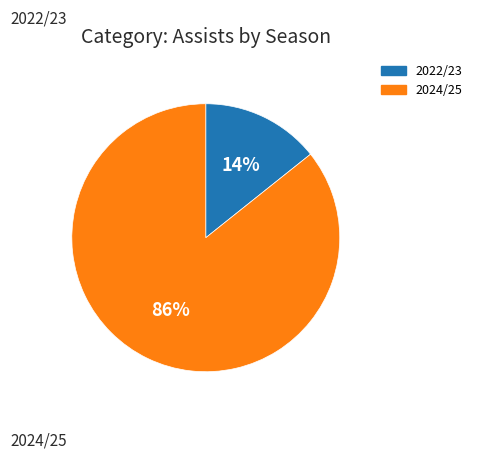

To the nearest percent, what is the average slice percentage?

50%